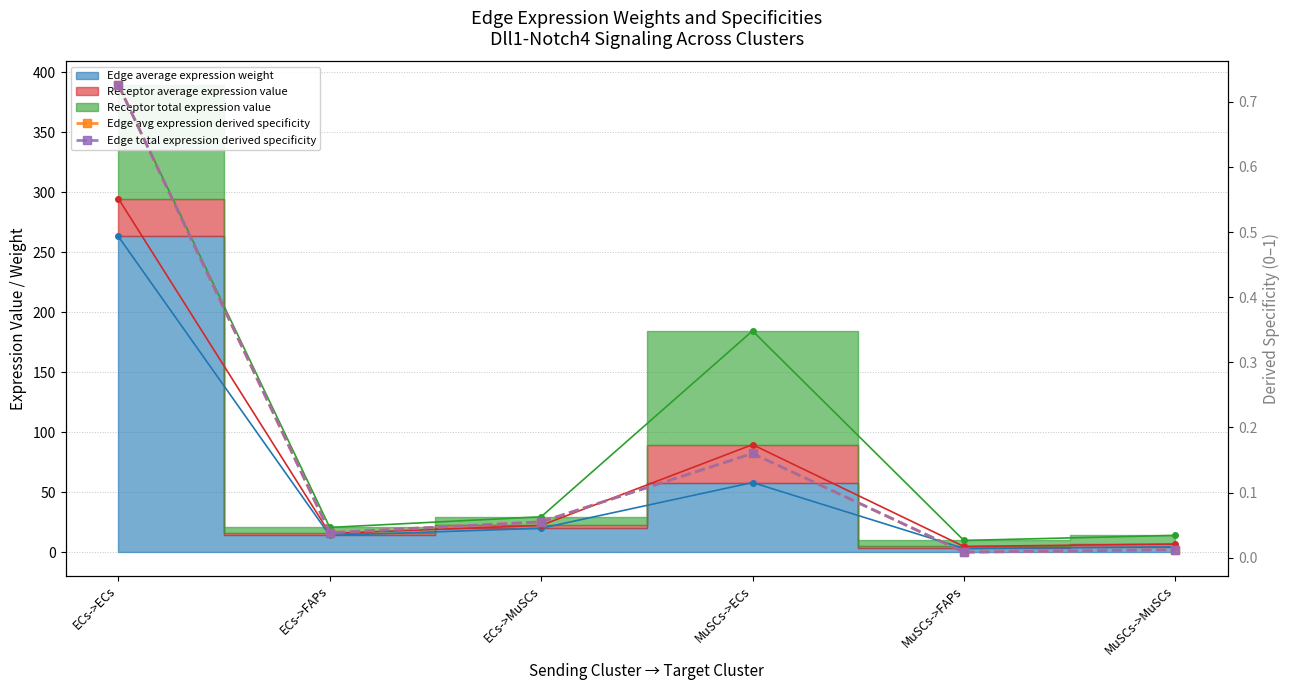

At which label is Edge avg expression derived specificity closest to 0?

MuSCs->FAPs